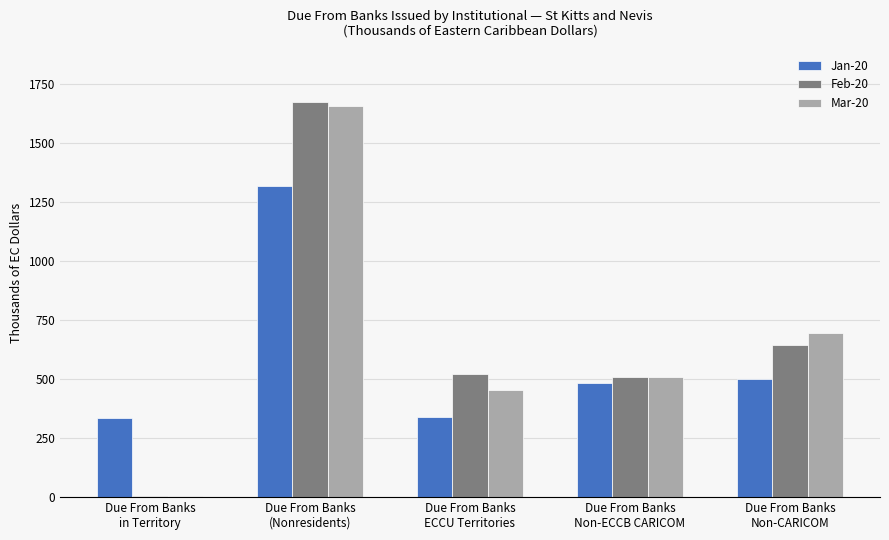

What is the sum of all Feb-20 values?

3356.6